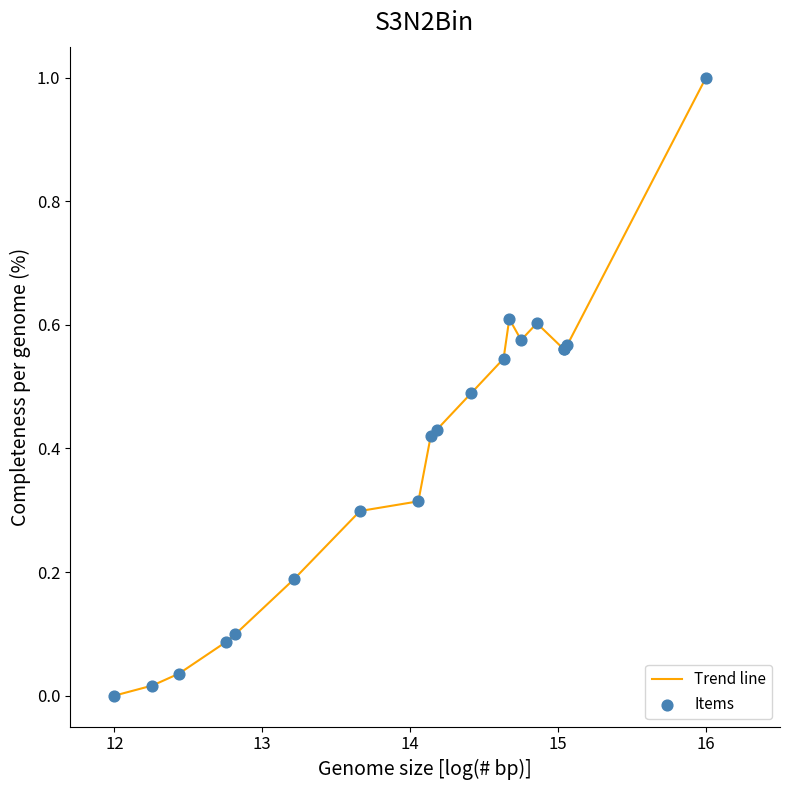

What is the greatest value displayed?

1.0